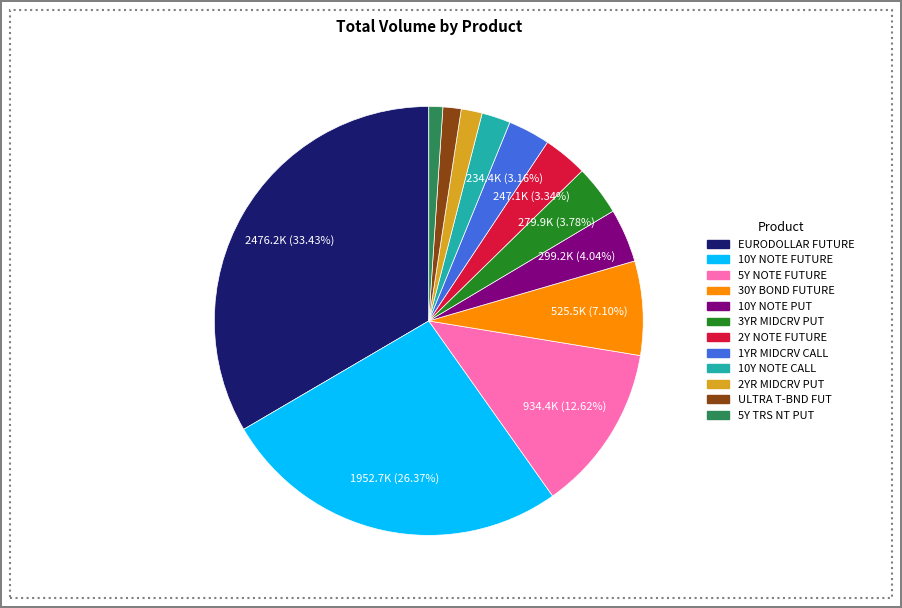

What percentage is the 5Y TRS NT PUT slice, to the nearest percent?

1%